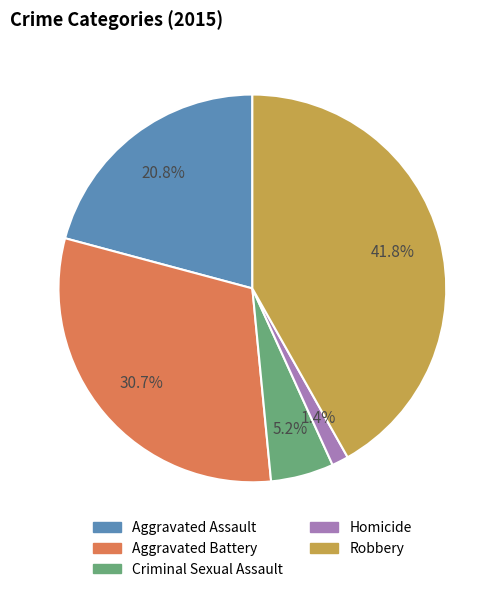

Is it true that Homicide is 1% of the pie?

True